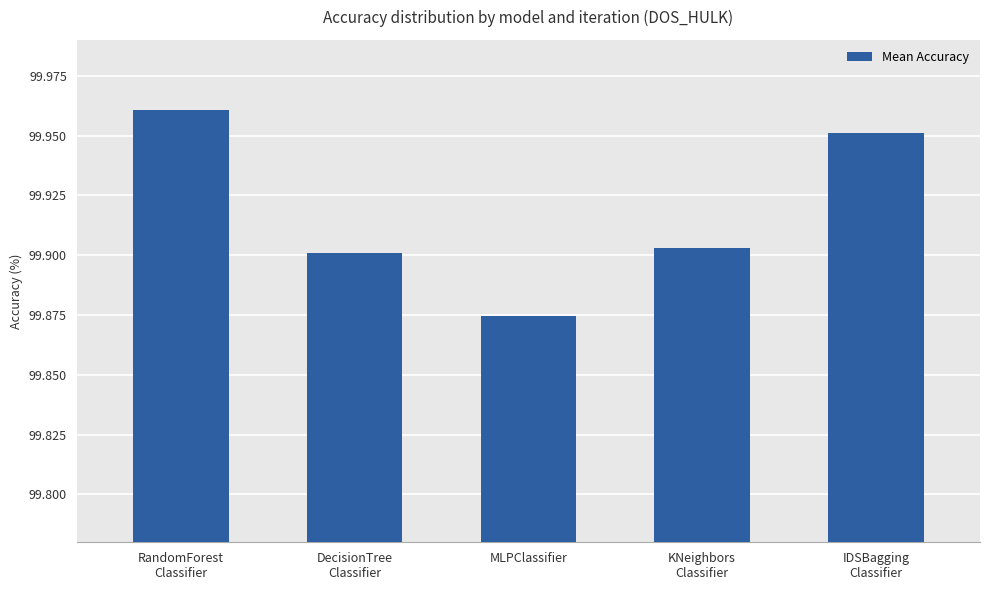

At which category does the chart reach its minimum across all series?

MLPClassifier